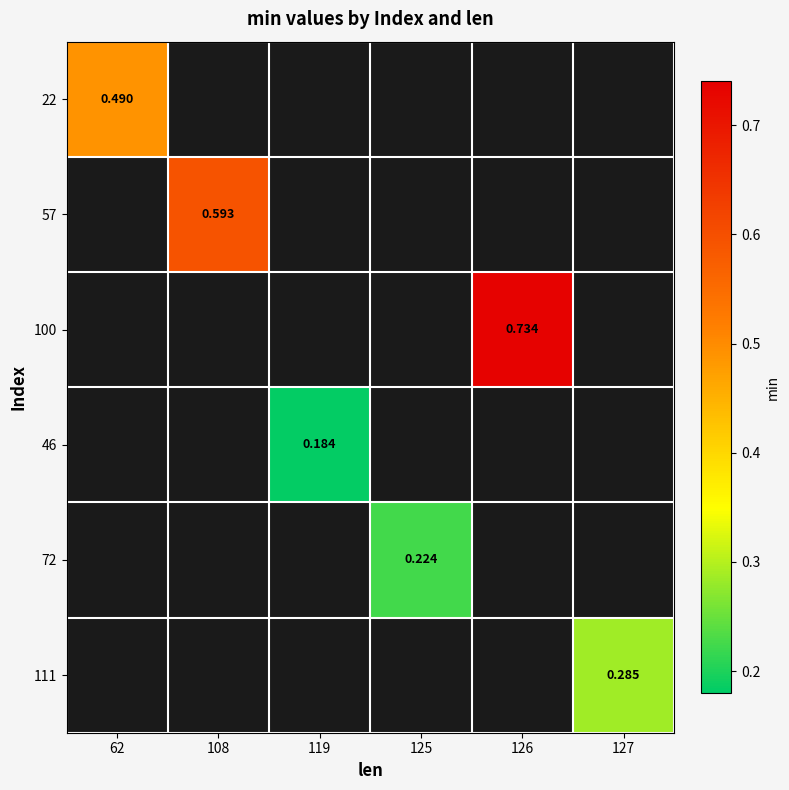

List the labels in order of 22 value, largest first.

62, 108, 119, 125, 126, 127